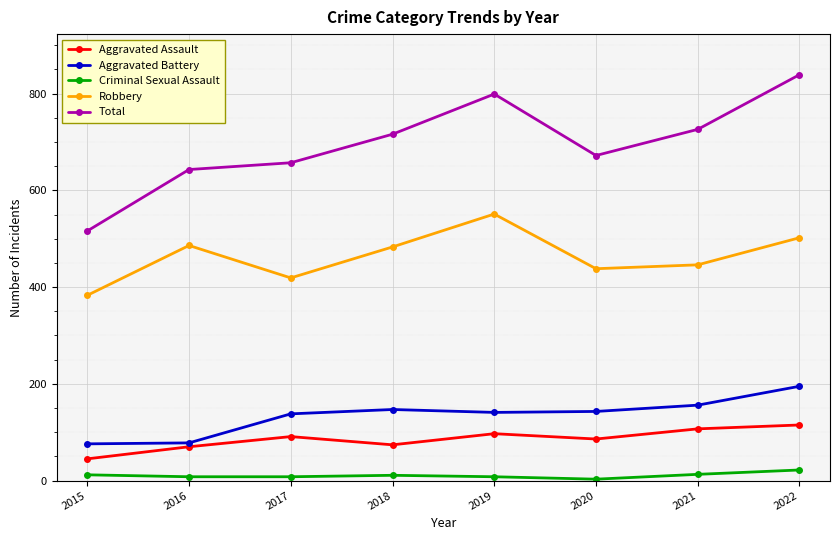

True or false: Criminal Sexual Assault and Aggravated Assault intersect in this chart.

False